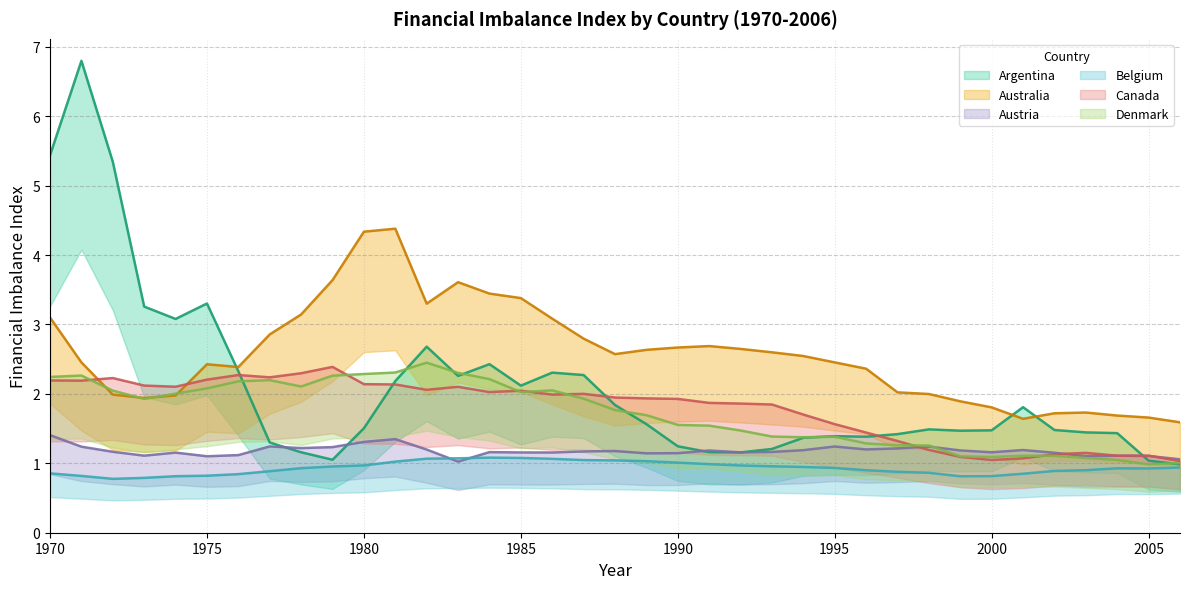

True or false: Austria has a value of 1.1 at 2004.

True